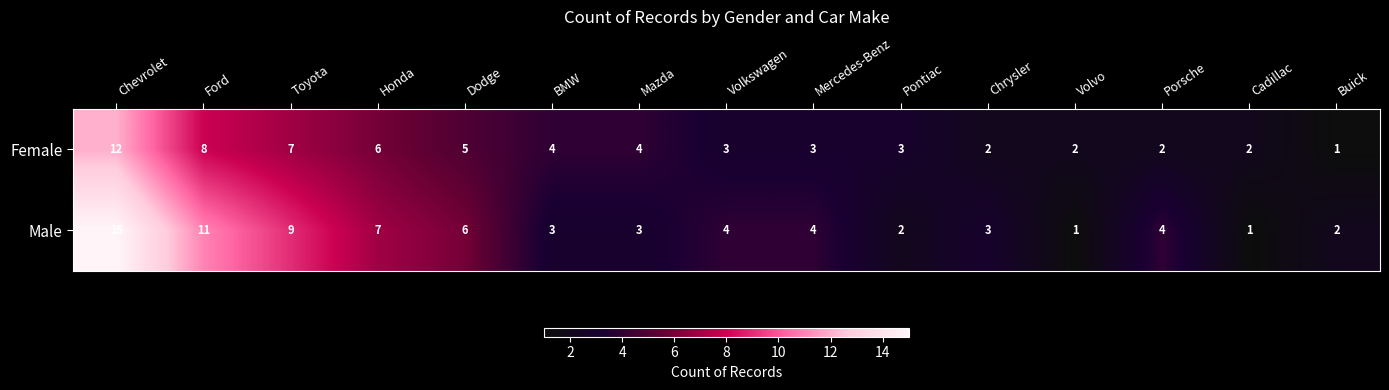

What is the maximum value shown in the chart?

15